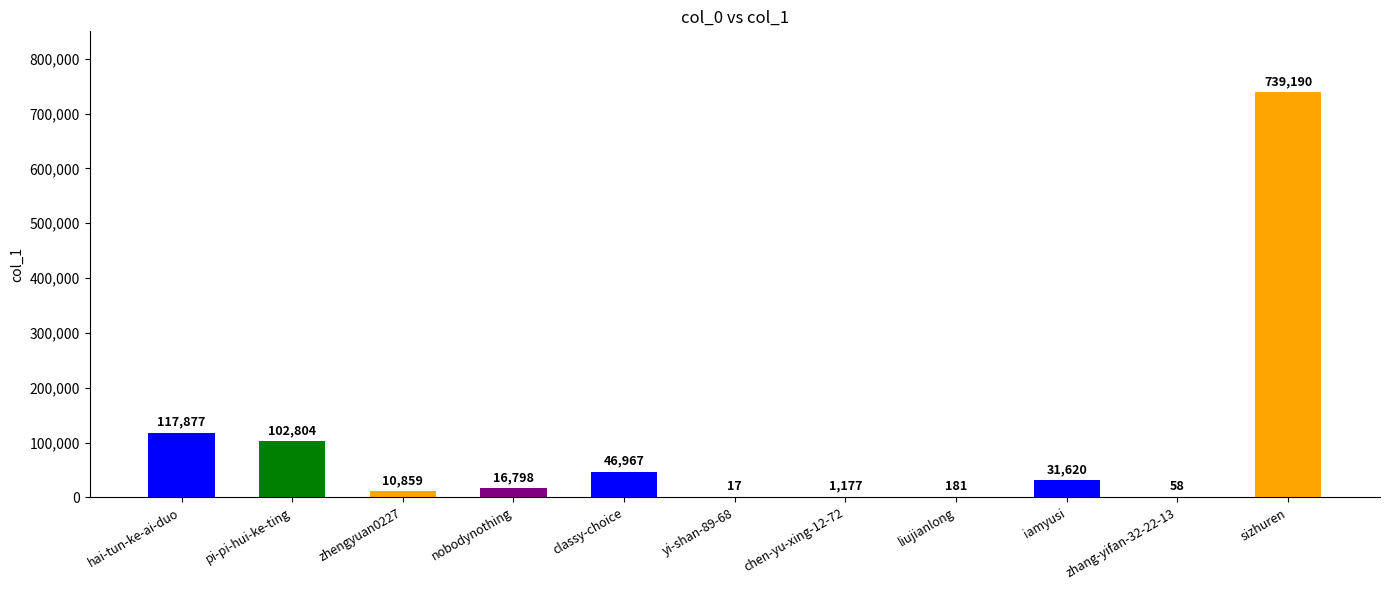

Between zhang-yifan-32-22-13 and pi-pi-hui-ke-ting, which is larger?

pi-pi-hui-ke-ting